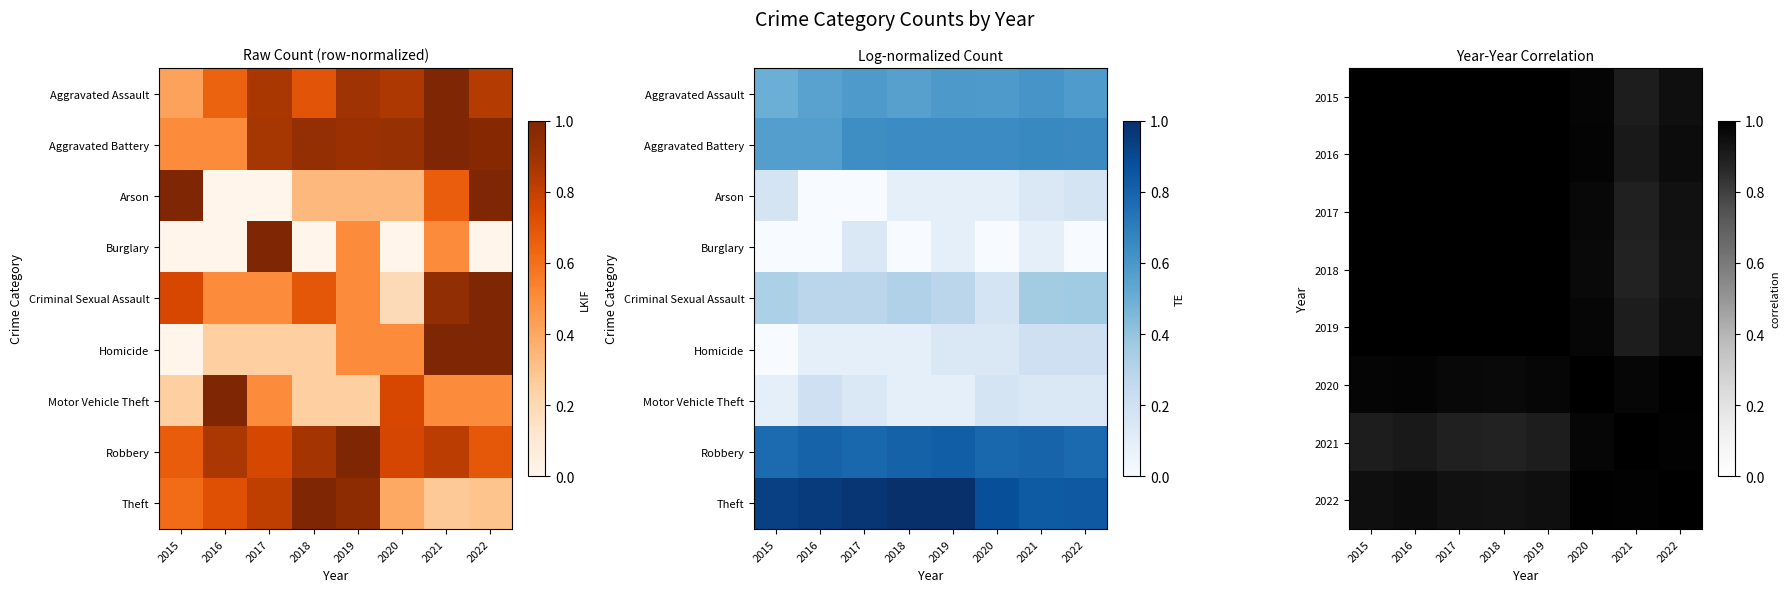

What is the total value across all series at 2016?

8.8